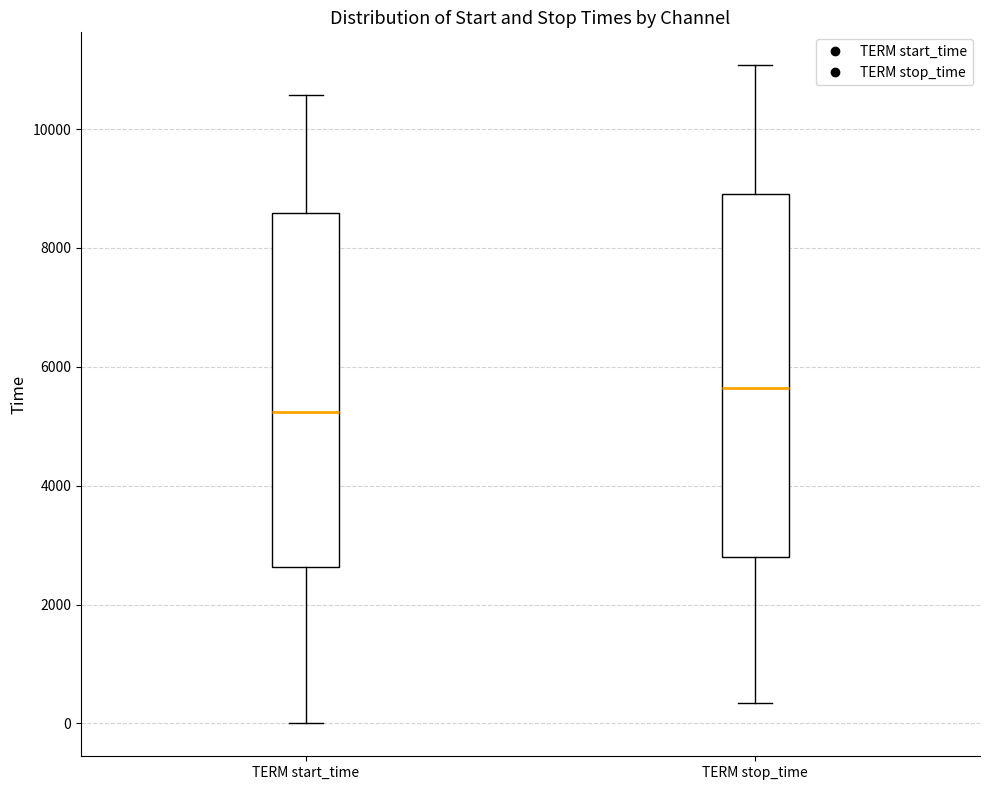

Where does the median line of the box for TERM start_time sit on the y-axis? The values are not printed on the chart, so give them approximately, as read against the axis.

5200